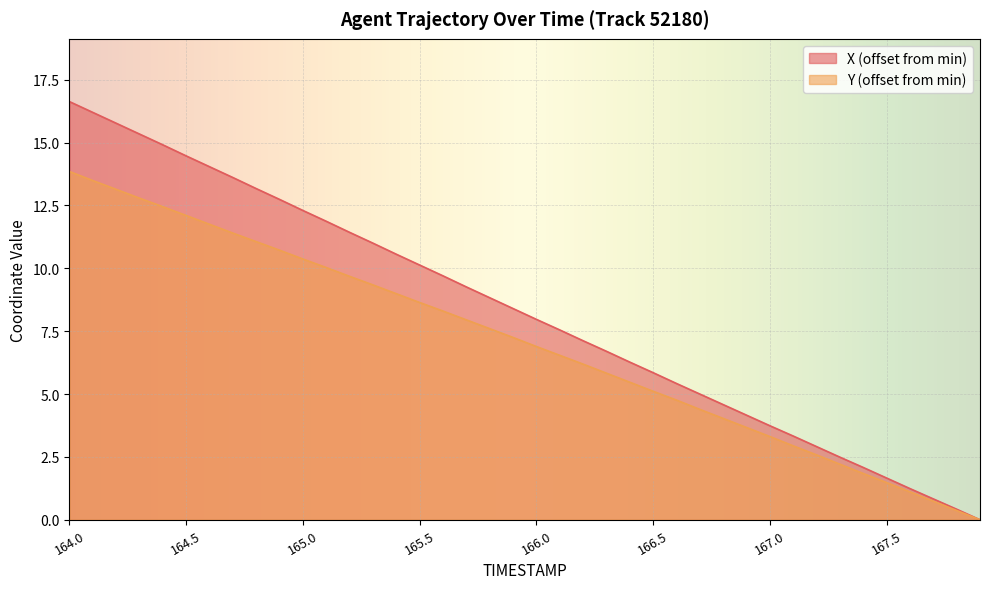

Rank the series by their average value, from highest to lowest.

X (offset from min), Y (offset from min)